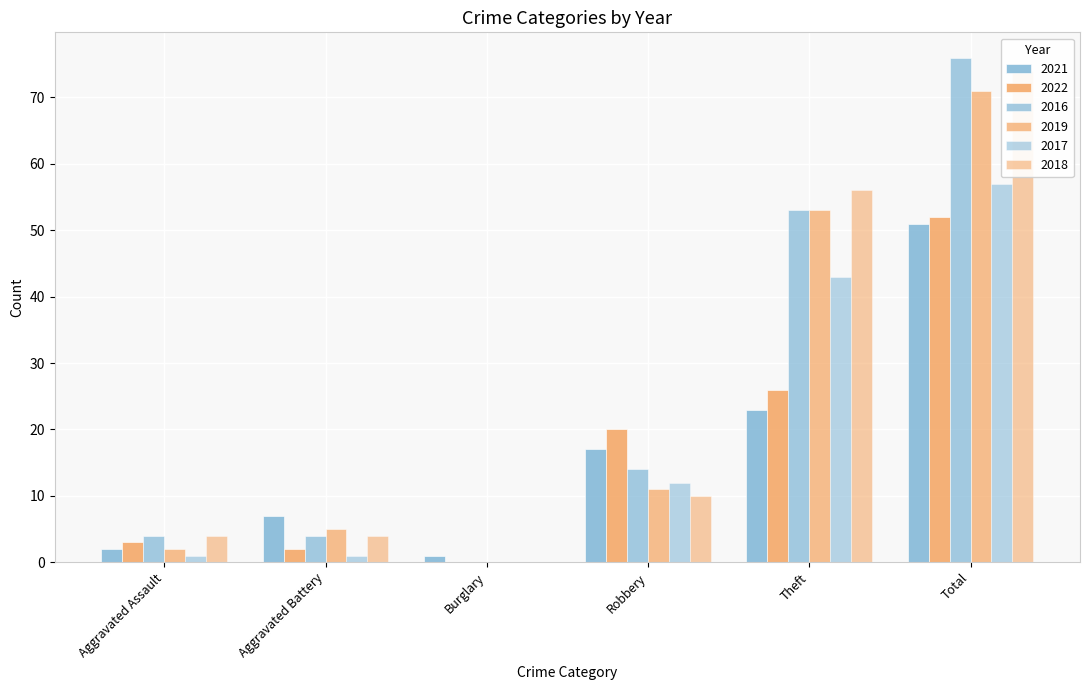

The value of 2018 at Theft is 56. True or false?

True